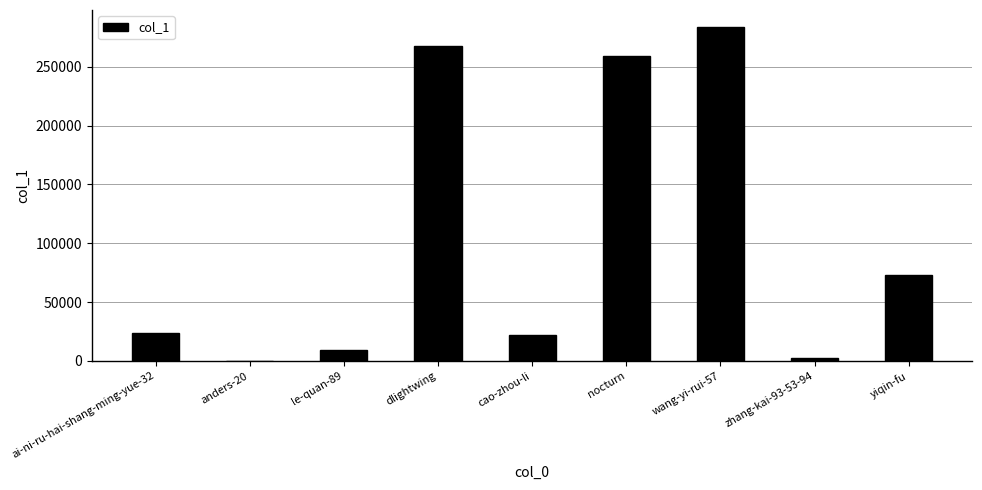

The value at anders-20 is 1. True or false?

True